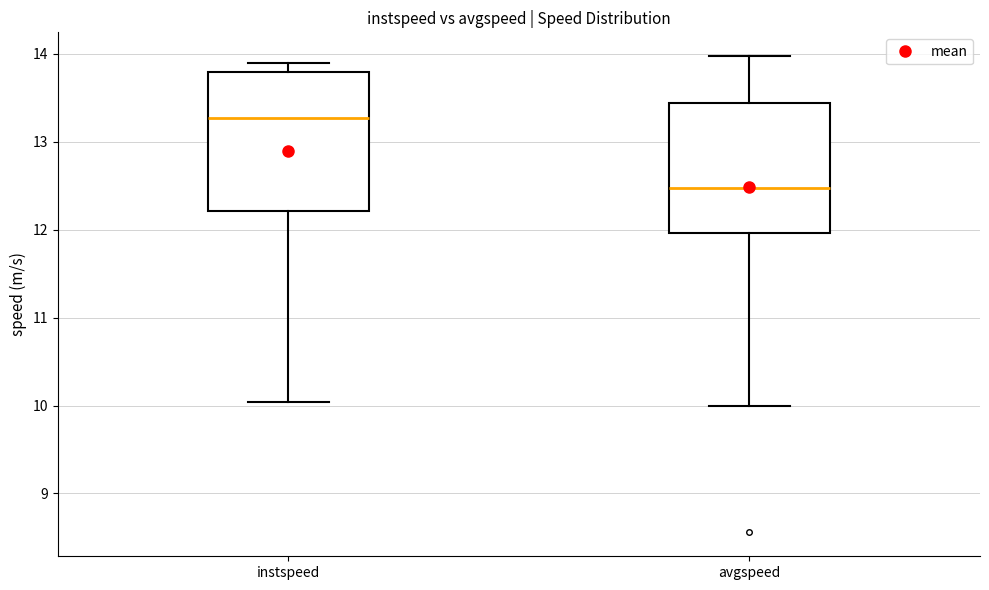

Reading left to right, transcribe this box plot: for each box, give where its median line is, the range the box spans, and where its two whiskers end, as read against the y-axis. The values are not printed on the chart, so give them approximately, as read against the axis.

instspeed: median 13.3, box 12.2 to 13.8, whiskers 10.0 to 13.9
avgspeed: median 12.5, box 12.0 to 13.4, whiskers 10.0 to 14.0